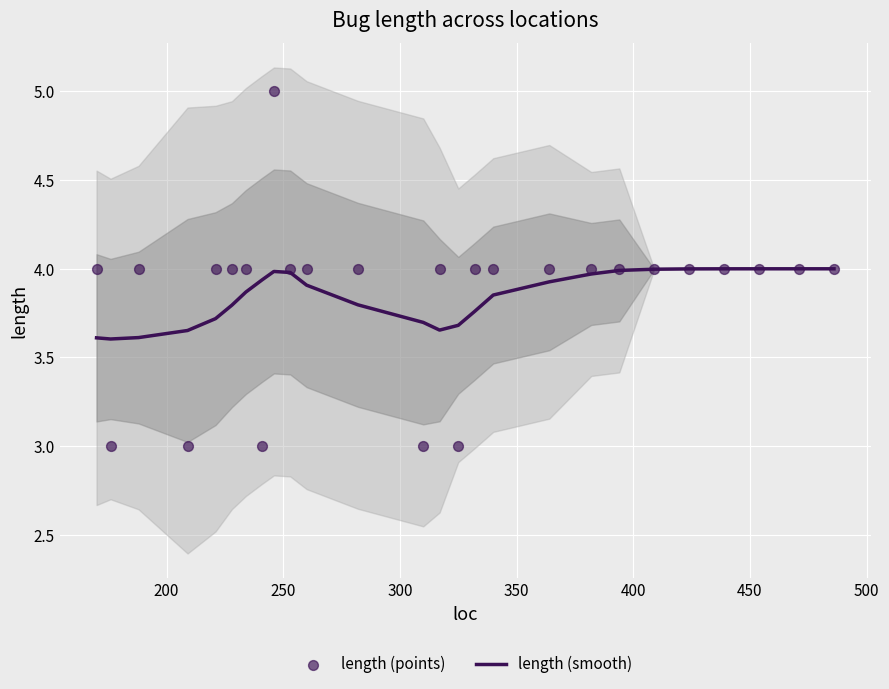

What is the minimum value for length (smooth)?

3.6